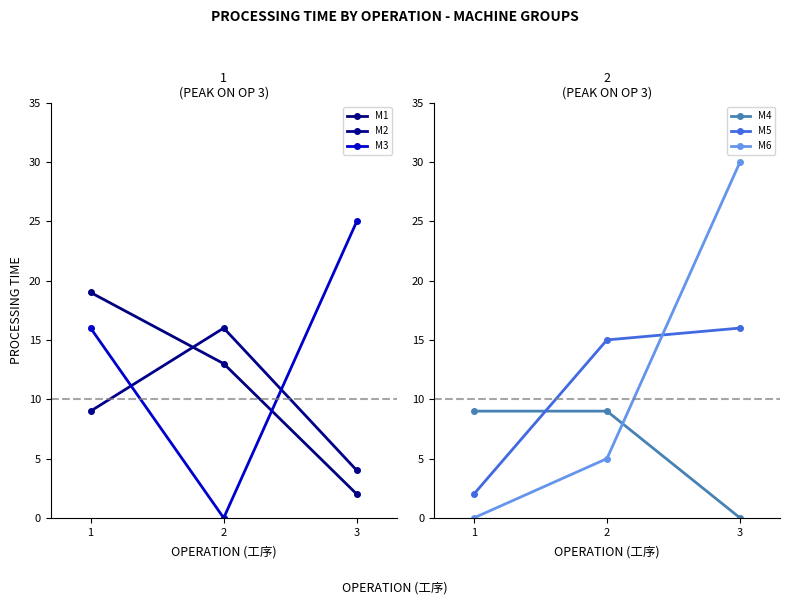

How many distinct data groups are displayed?

6